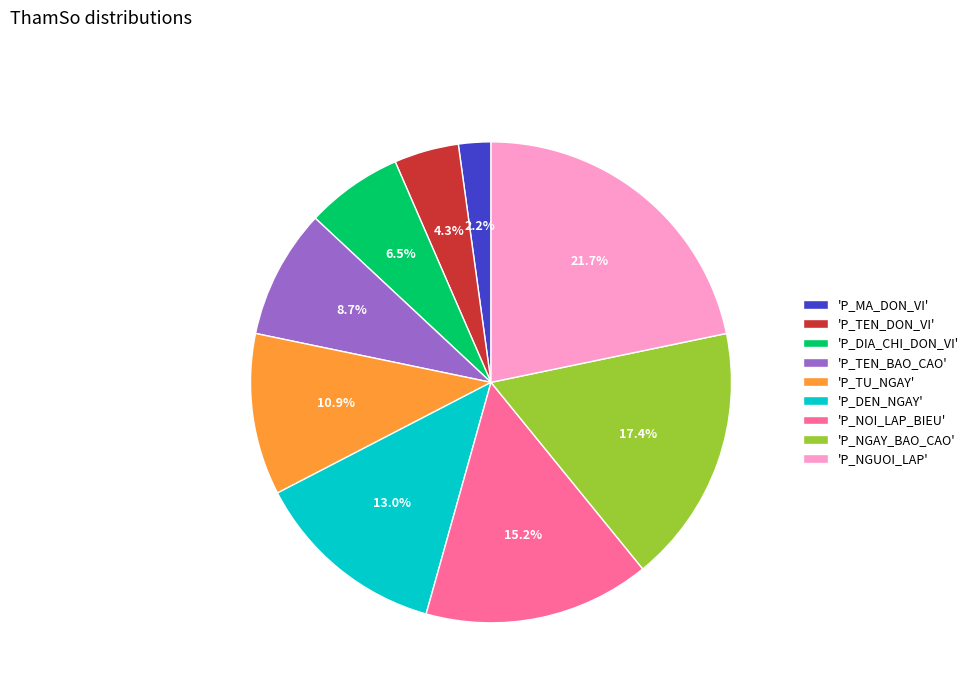

Rank the categories by value from lowest to highest.

'P_MA_DON_VI', 'P_TEN_DON_VI', 'P_DIA_CHI_DON_VI', 'P_TEN_BAO_CAO', 'P_TU_NGAY', 'P_DEN_NGAY', 'P_NOI_LAP_BIEU', 'P_NGAY_BAO_CAO', 'P_NGUOI_LAP'